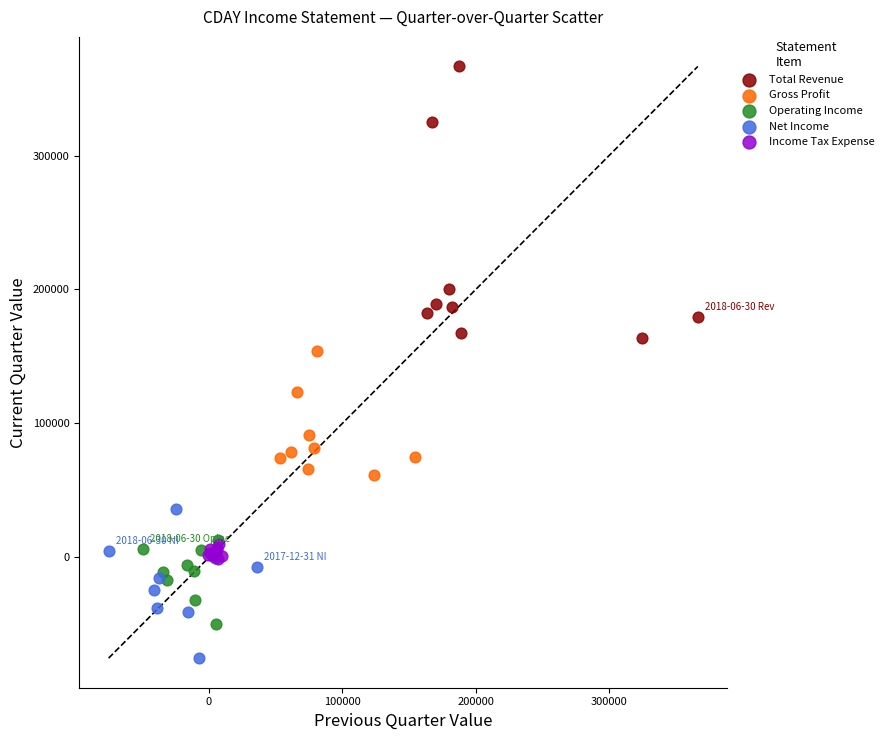

Which series contains the highest Y value?

Total Revenue